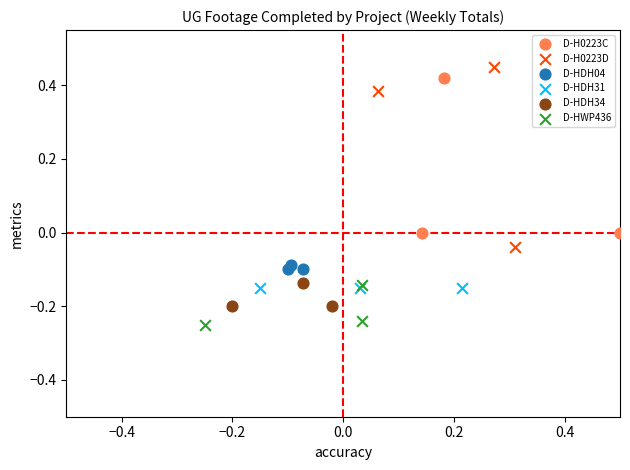

What are all the series names shown in the legend?

D-H0223C, D-H0223D, D-HDH04, D-HDH31, D-HDH34, D-HWP436